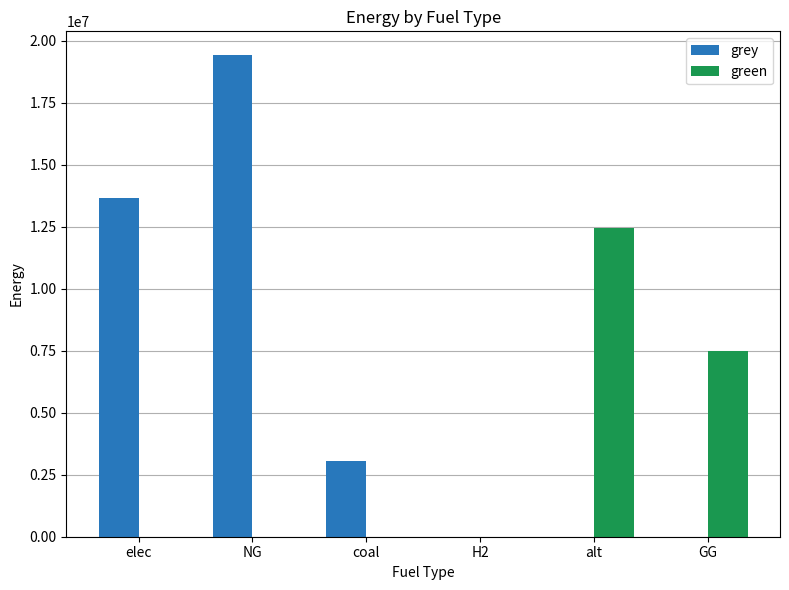

How many values in the green series exceed 0?

2